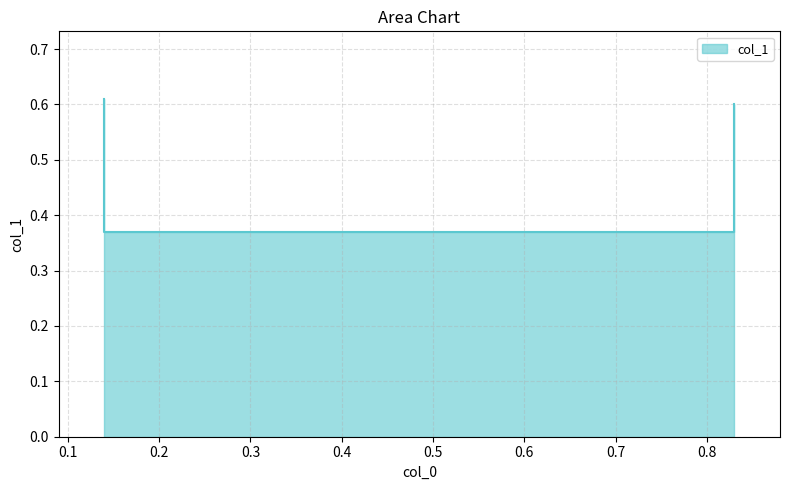

What is the minimum value shown in the chart?

0.4